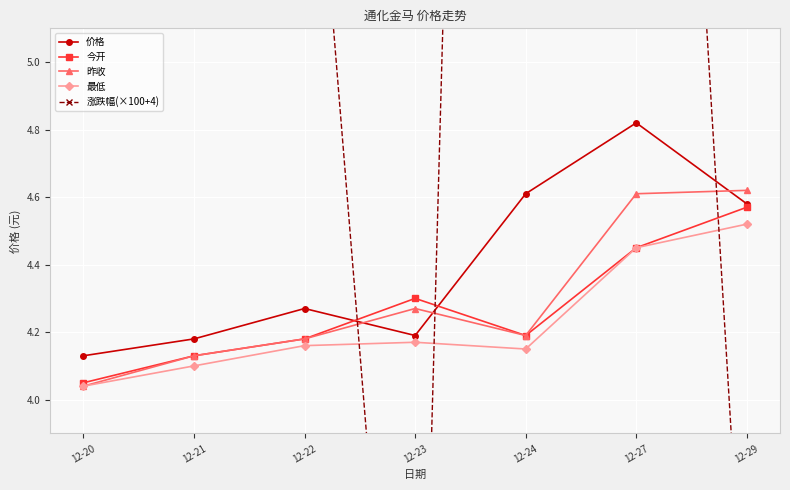

At which category is the sum across all series the highest?

12-24